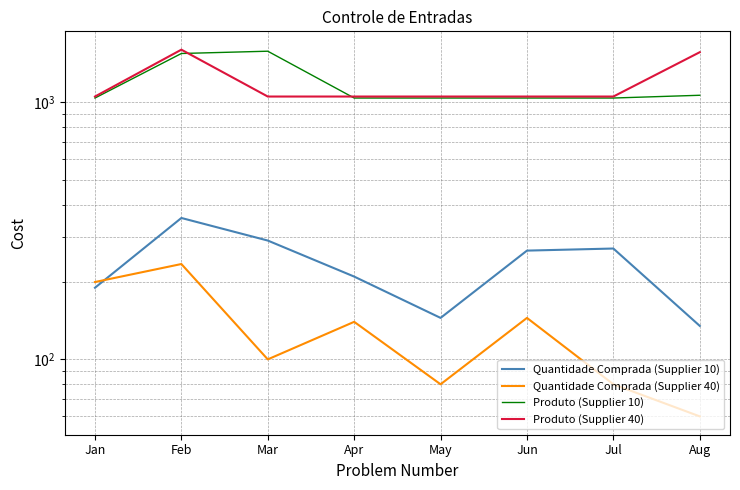

True or false: Produto (Supplier 40) has a value of 368 at Jan.

False